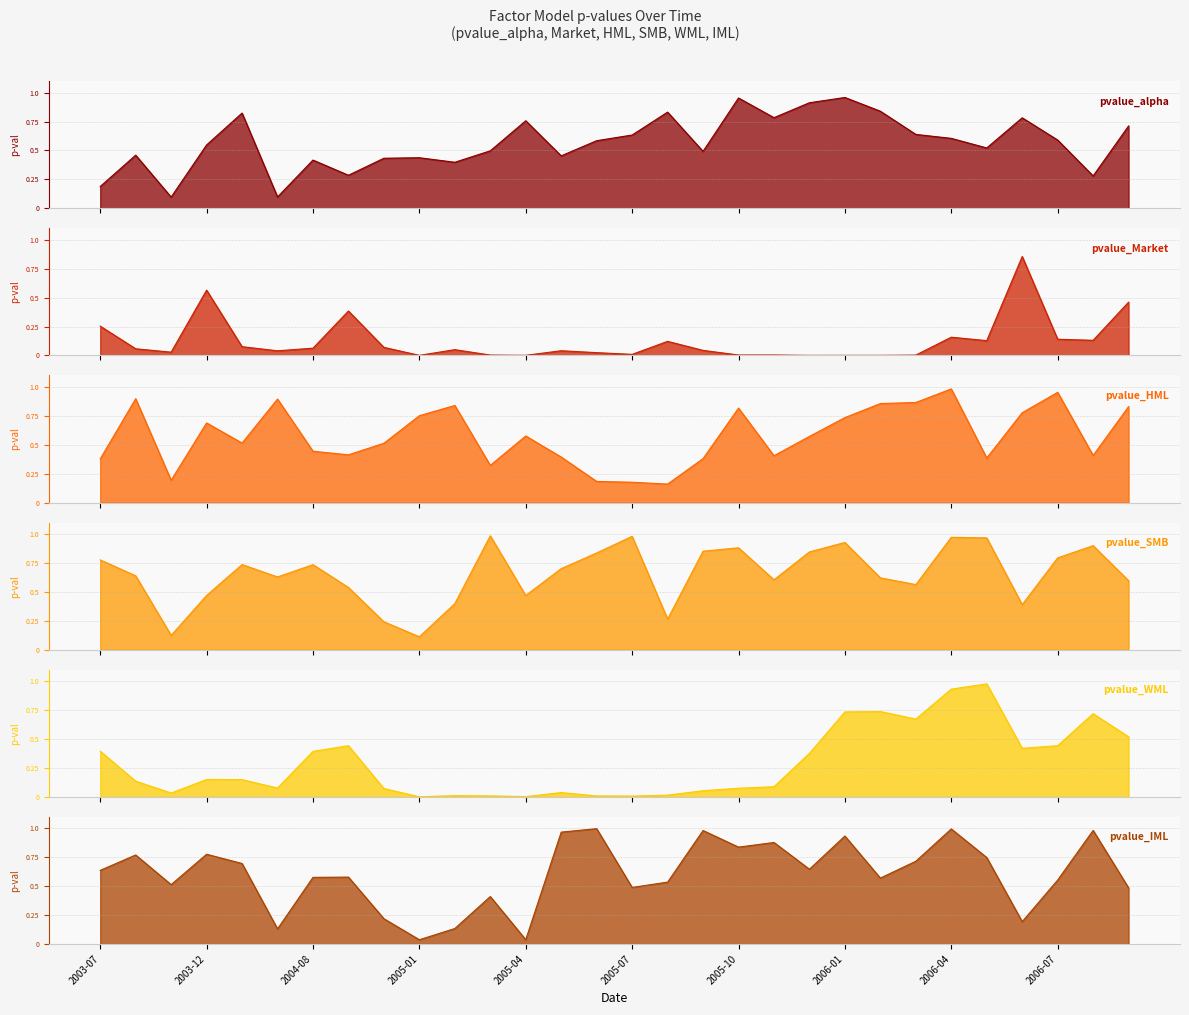

At which category does pvalue_alpha reach its first local peak?

2003-08